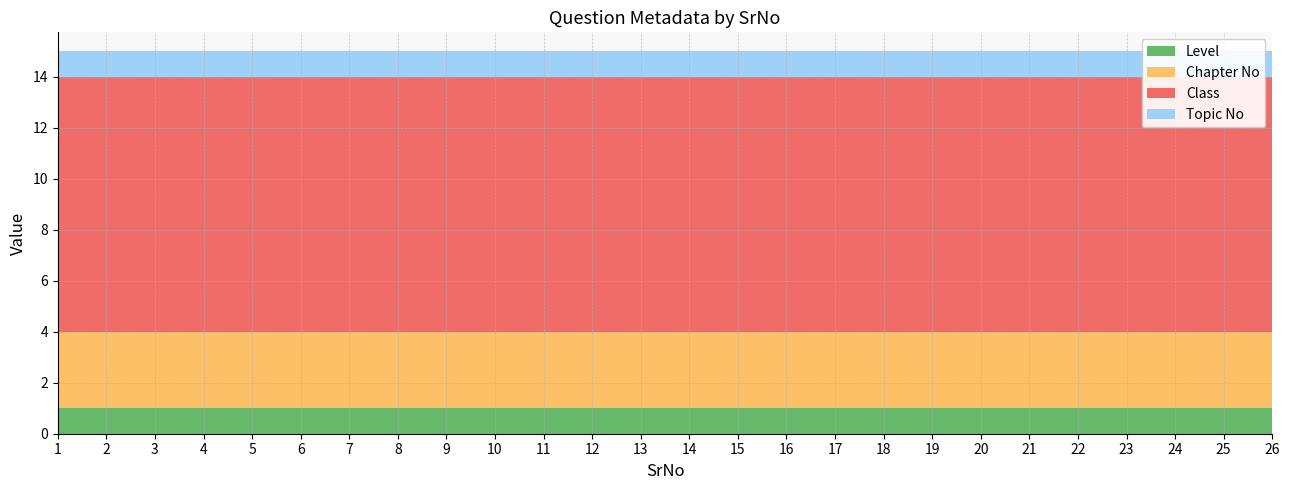

Reading right to left, extract all data points from this chart.

Level: 1	1	1	1	1	1	1	1	1	1	1	1	1	1	1	1	1	1	1	1	1	1	1	1	1	1
Chapter No: 3	3	3	3	3	3	3	3	3	3	3	3	3	3	3	3	3	3	3	3	3	3	3	3	3	3
Class: 10	10	10	10	10	10	10	10	10	10	10	10	10	10	10	10	10	10	10	10	10	10	10	10	10	10
Topic No: 1	1	1	1	1	1	1	1	1	1	1	1	1	1	1	1	1	1	1	1	1	1	1	1	1	1